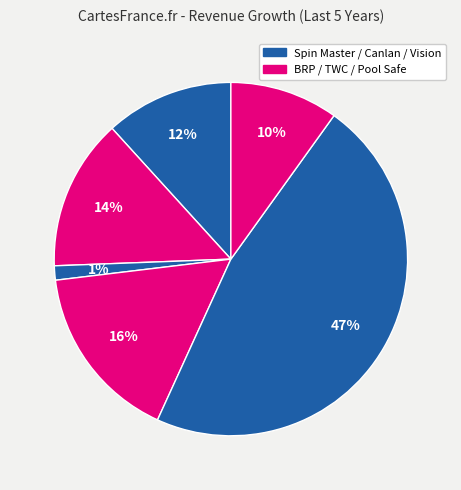

How many segments does this pie chart have?

6